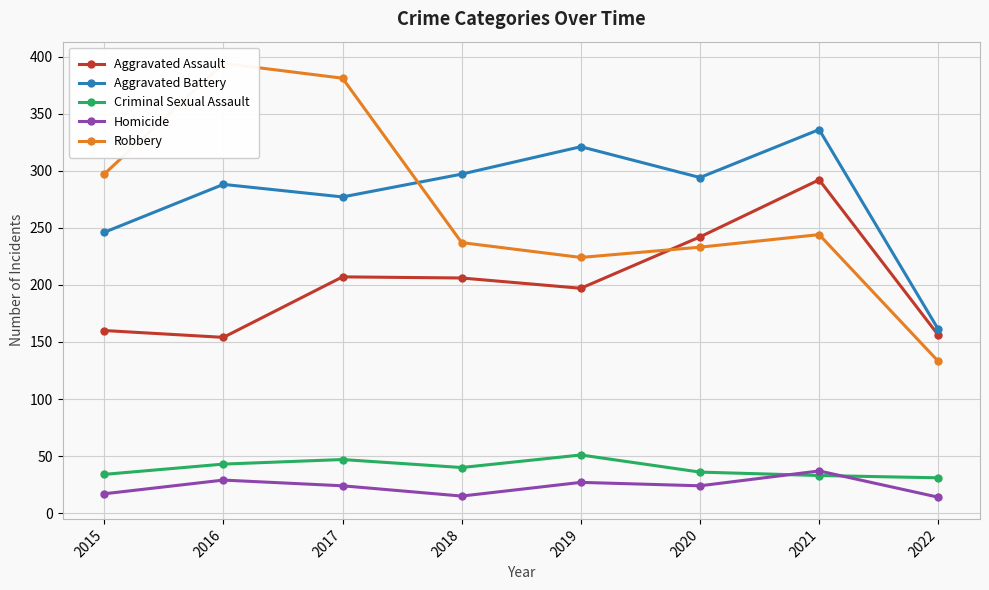

True or false: Aggravated Battery and Criminal Sexual Assault cross at least once.

False